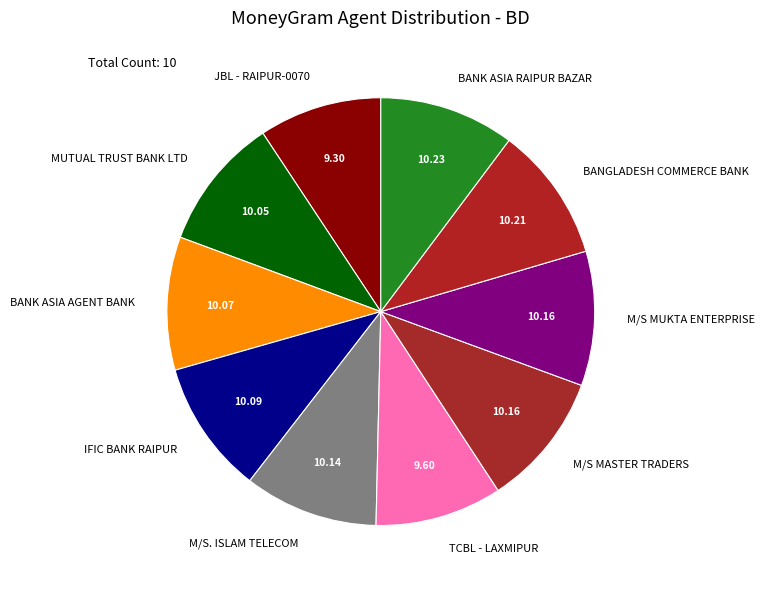

Combined, do TCBL - LAXMIPUR and BANK ASIA RAIPUR BAZAR account for over 50%?

No